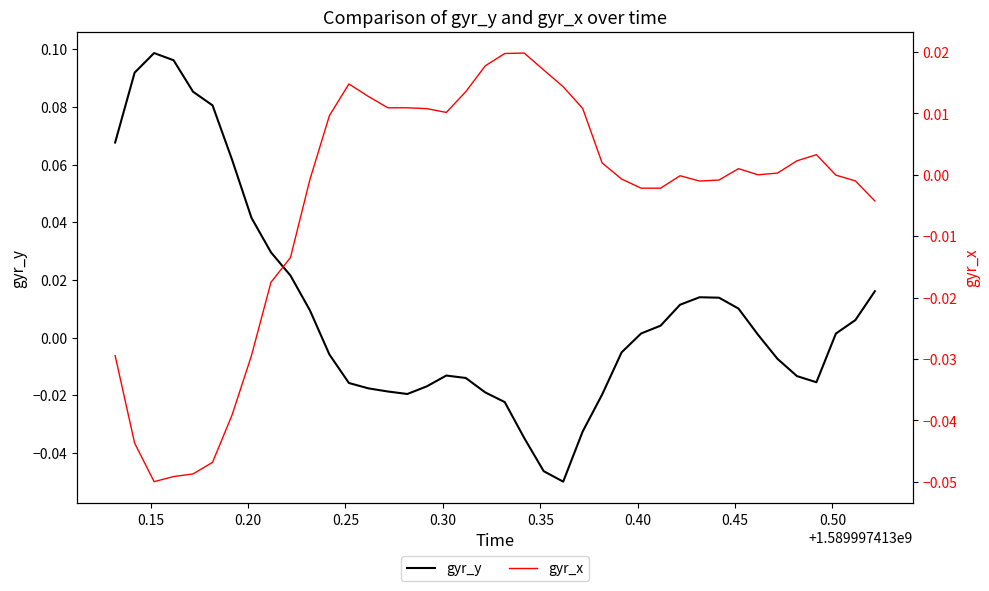

How many positive values does the gyr_y series have?

21